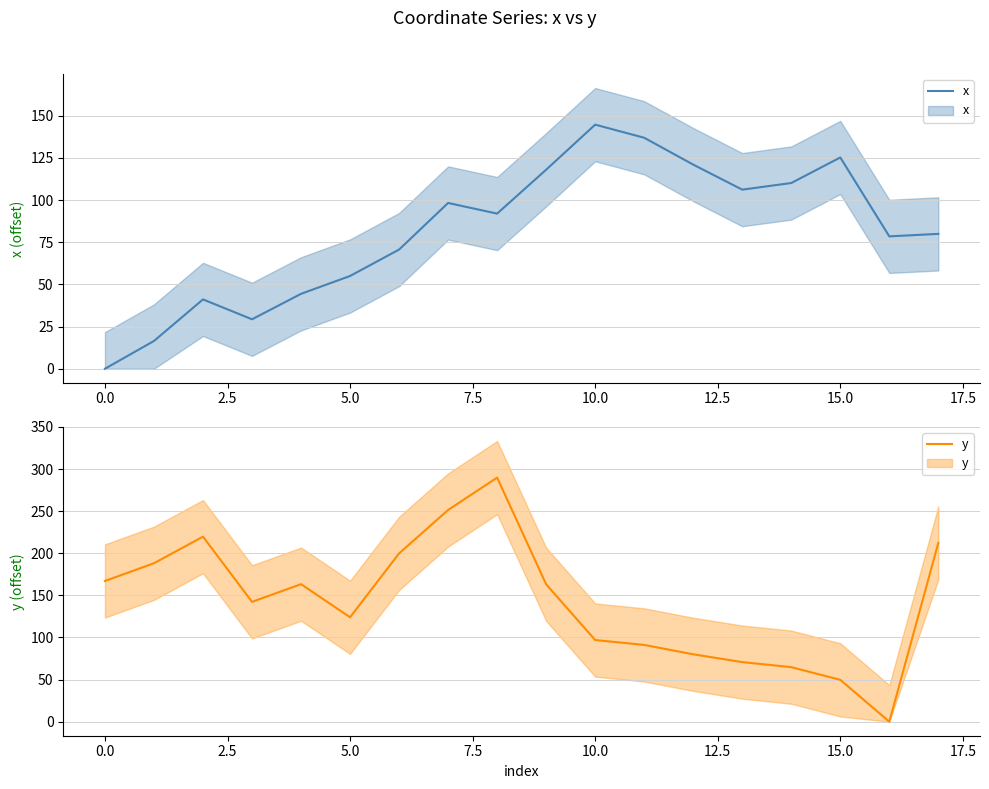

What are all the series names shown in the legend?

x, y